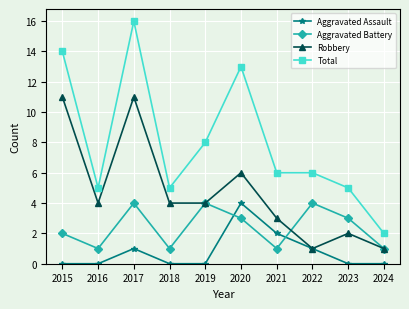

Which series has the widest spread of values?

Total